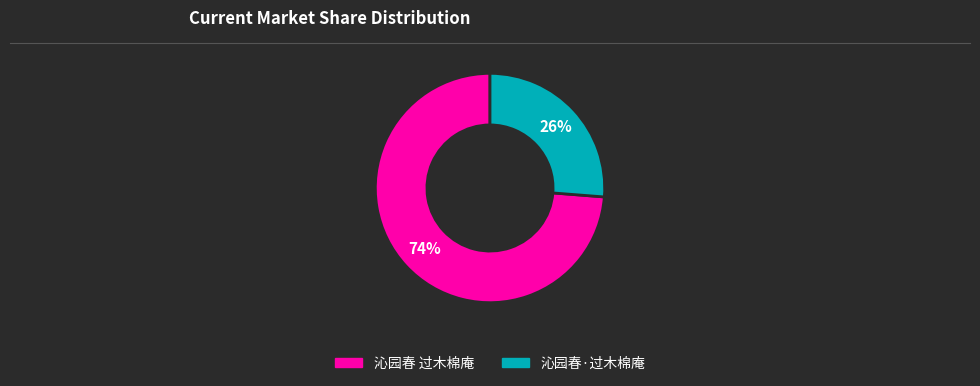

Which slice is the smallest?

沁园春·过木棉庵